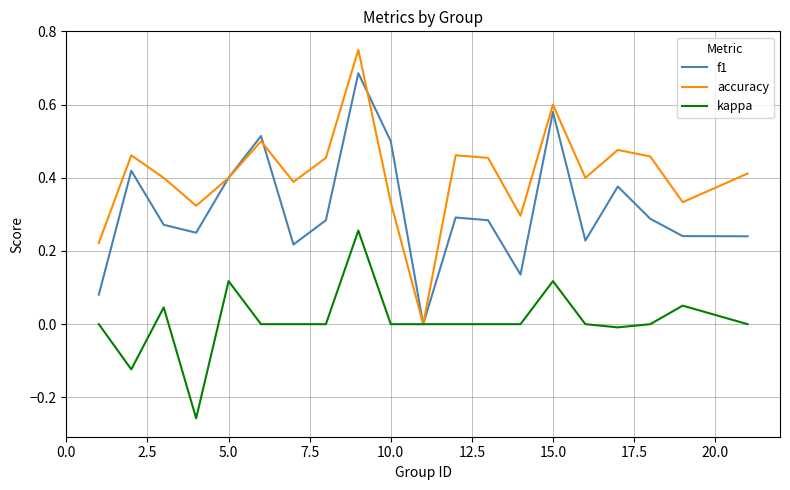

List the series in order of their peak value, lowest first.

kappa, f1, accuracy